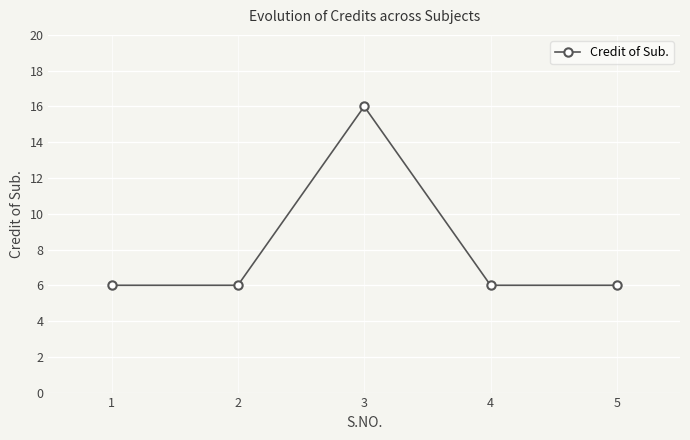

How many points are higher than both their immediate neighbors (excluding endpoints)?

1